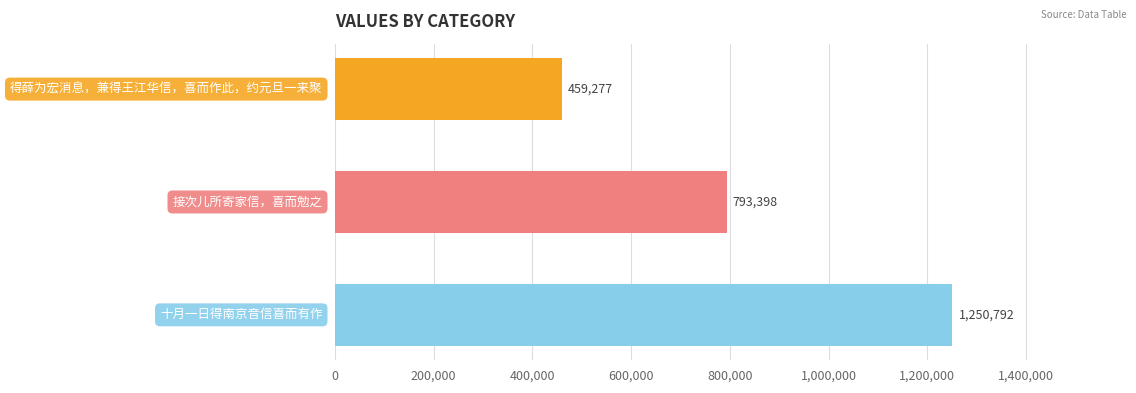

Reading top to bottom, what are all the values shown in this chart?

459277	793398	1250792